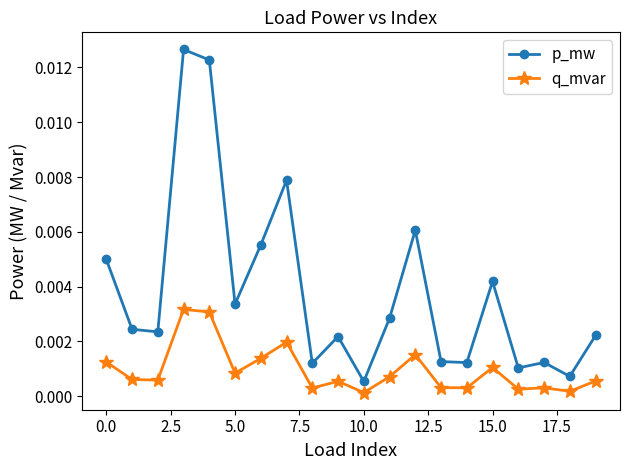

Which series has the largest total across all categories?

p_mw